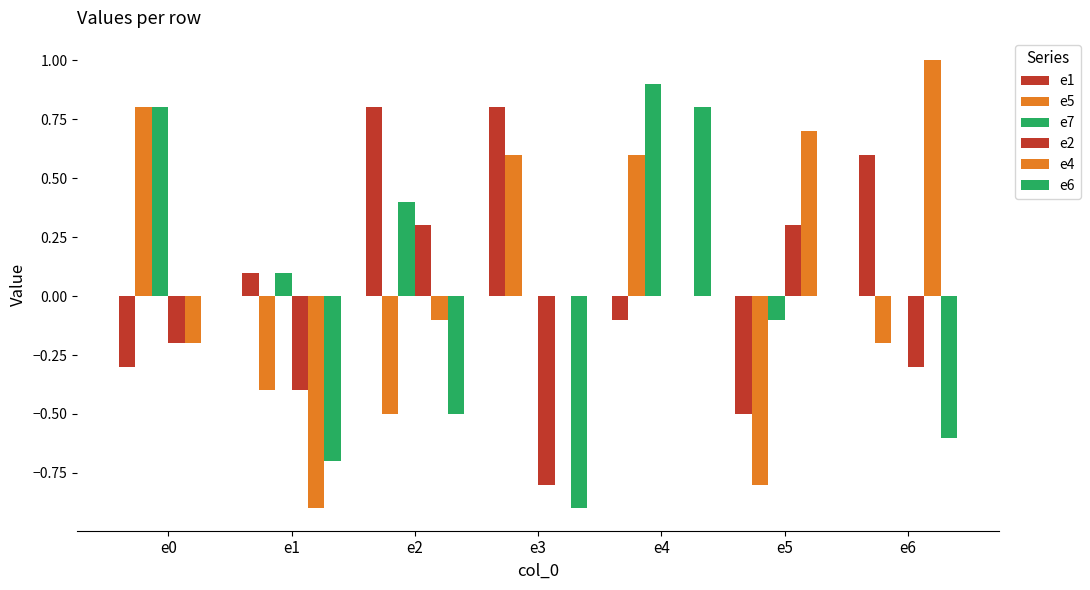

What value does the e5 series have at e1?

-0.4